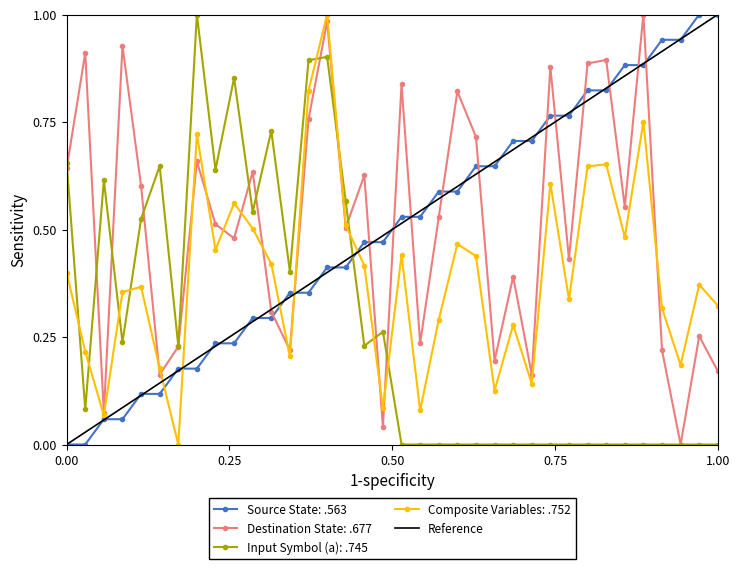

Does the chart display data point markers on the line(s)?

Yes